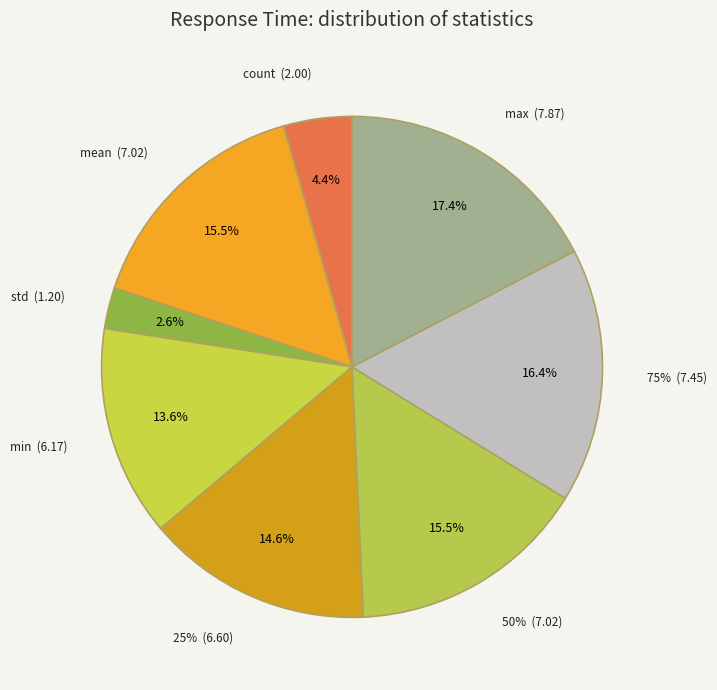

Which category has the biggest portion of the pie?

max